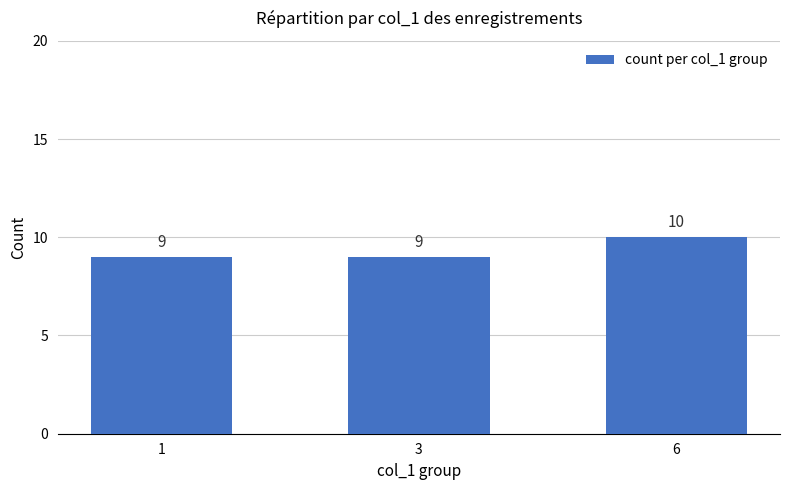

What is the sum of all values?

28